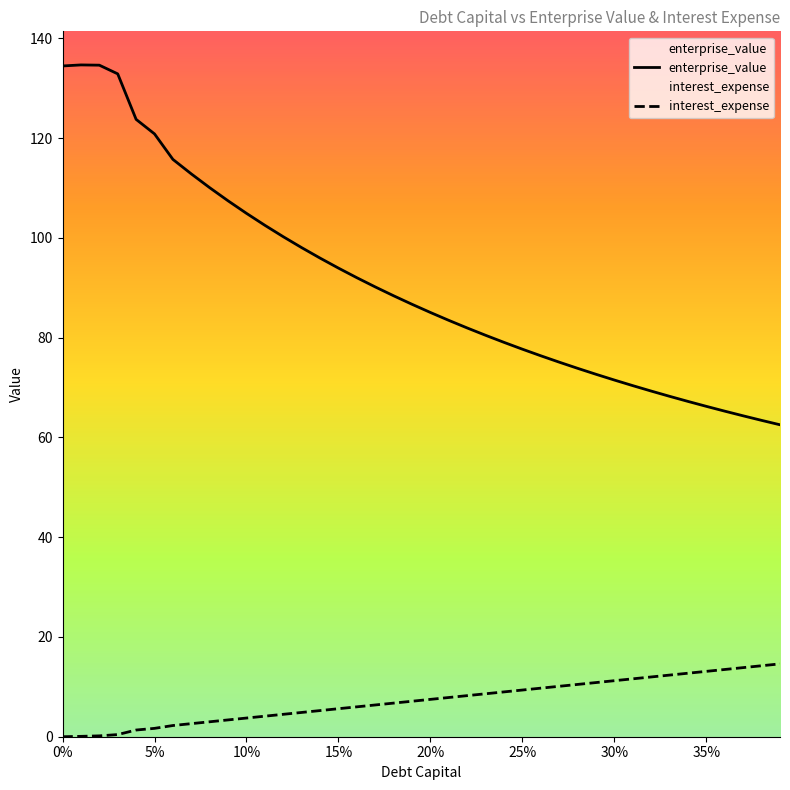

Between 0.24 and 0.33, which is larger?

0.33